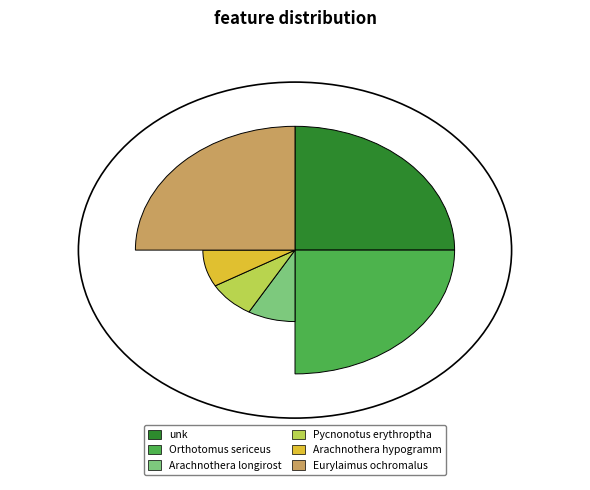

Count the number of slices in the pie.

6